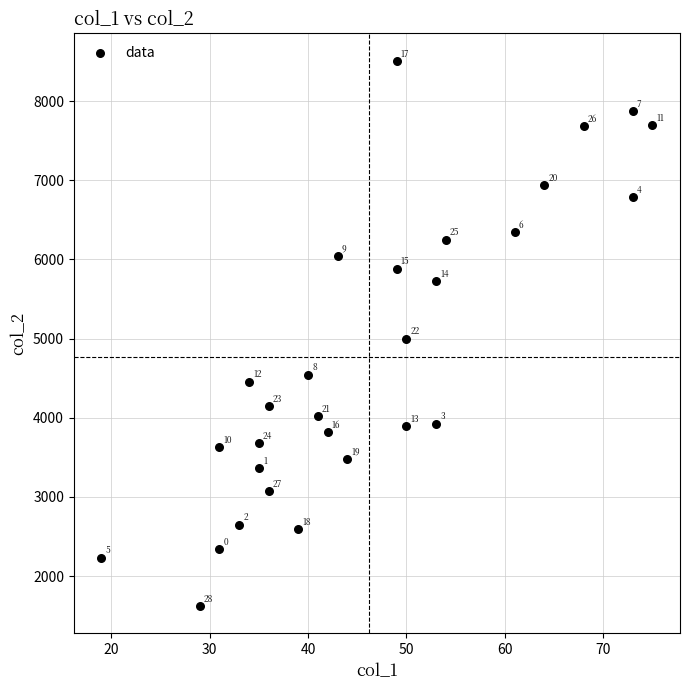

What Y value in the scatter plot is closest to 5066?

5001